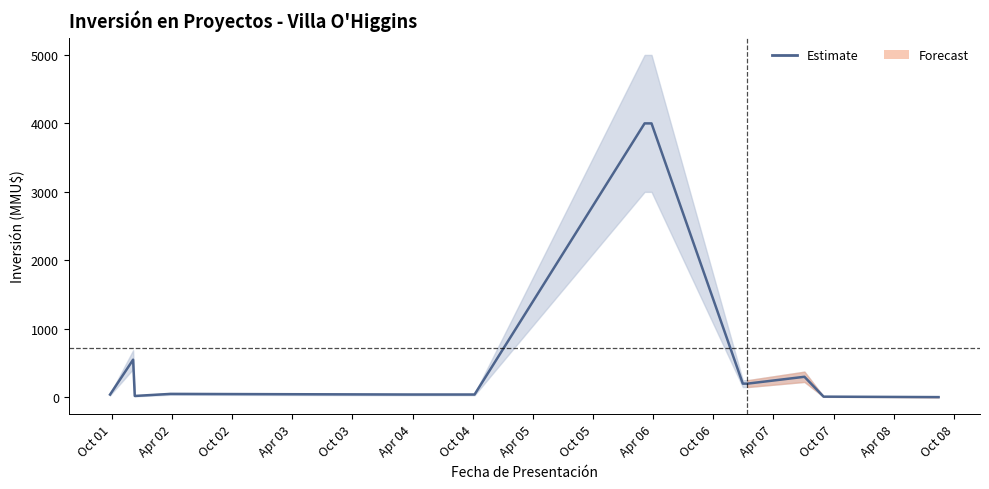

Does the chart have visible grid lines?

No